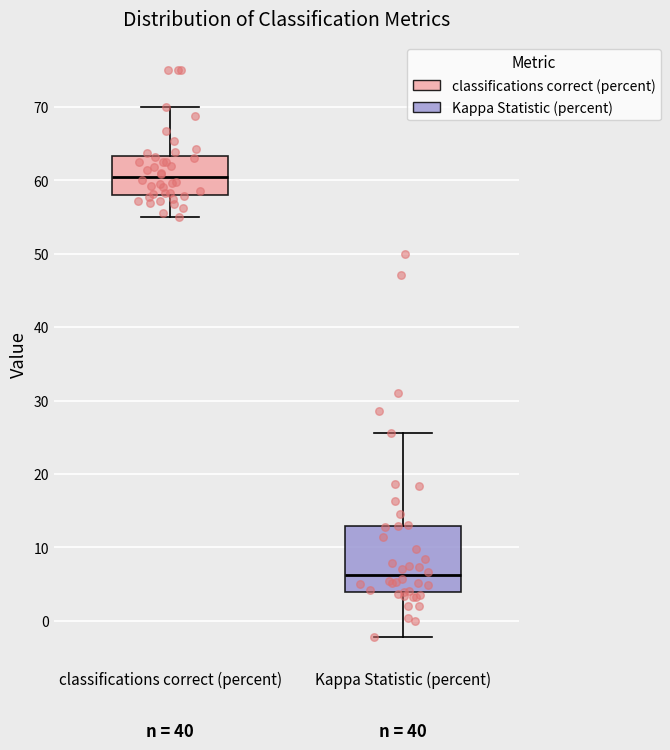

Which box has the highest median line?

classifications correct (percent)